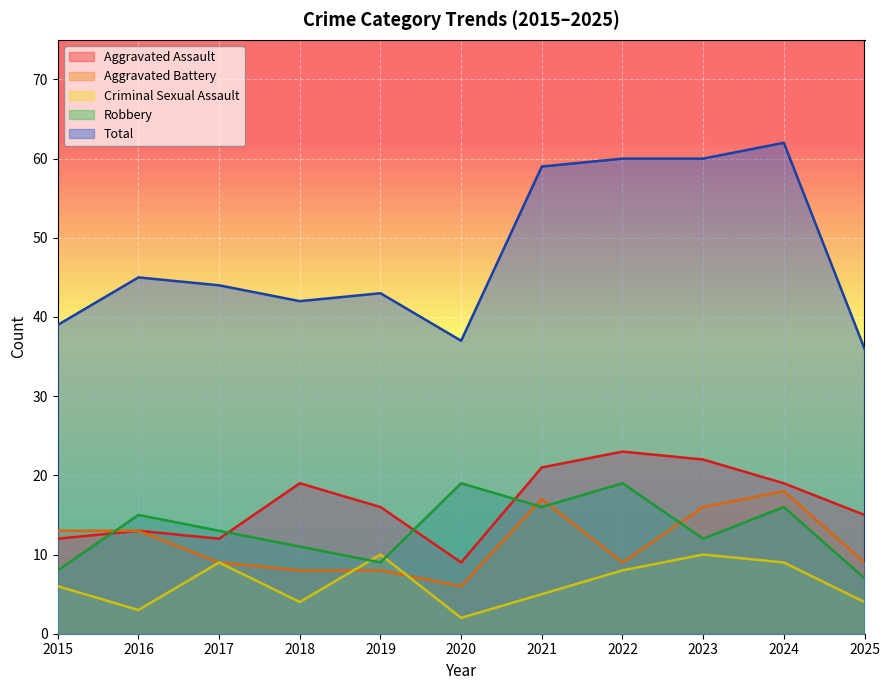

Which has a higher value, 2015 or 2022?

2022